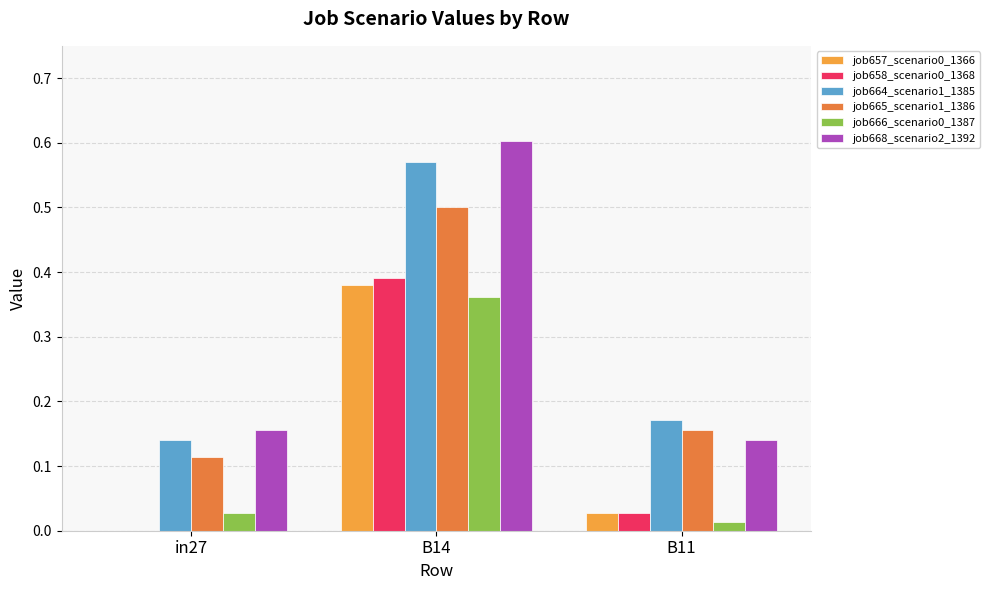

Reading left to right, extract all data points from this chart.

job657_scenario0_1366: in27=0.0	B14=0.4	B11=0.0
job658_scenario0_1368: in27=0.0	B14=0.4	B11=0.0
job664_scenario1_1385: in27=0.1	B14=0.6	B11=0.2
job665_scenario1_1386: in27=0.1	B14=0.5	B11=0.2
job666_scenario0_1387: in27=0.0	B14=0.4	B11=0.0
job668_scenario2_1392: in27=0.2	B14=0.6	B11=0.1